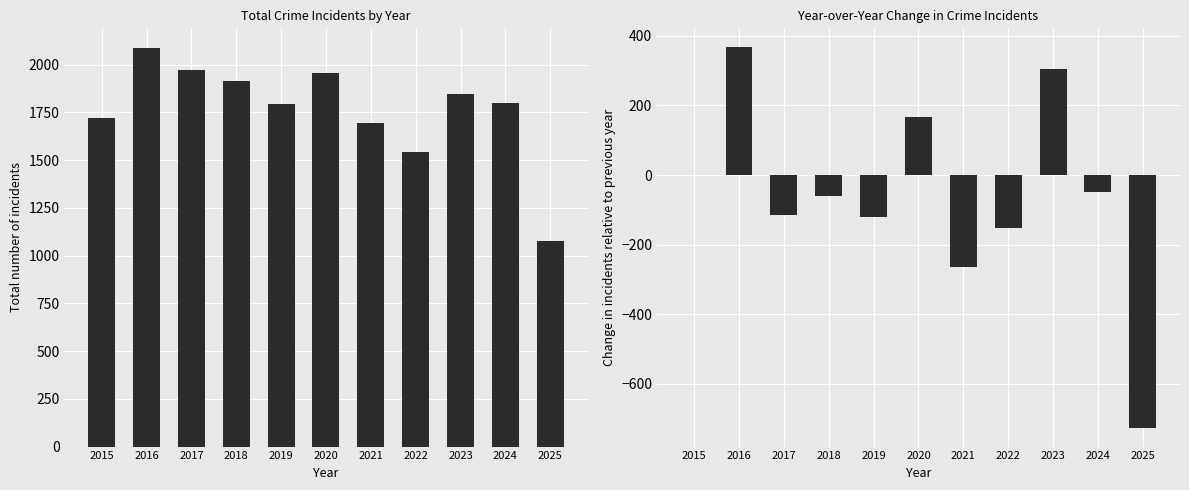

Reading left to right, transcribe all the data shown in this chart.

Total Incidents: 2015=1719	2016=2086	2017=1972	2018=1912	2019=1792	2020=1959	2021=1694	2022=1542	2023=1848	2024=1800	2025=1074
YoY Change in Incidents: 2015=0	2016=367	2017=-114	2018=-60	2019=-120	2020=167	2021=-265	2022=-152	2023=306	2024=-48	2025=-726